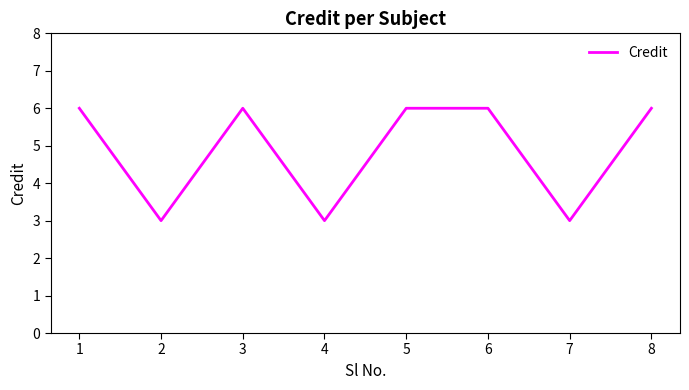

Approximately how many times larger is the value at 8 compared to 3?

1.0